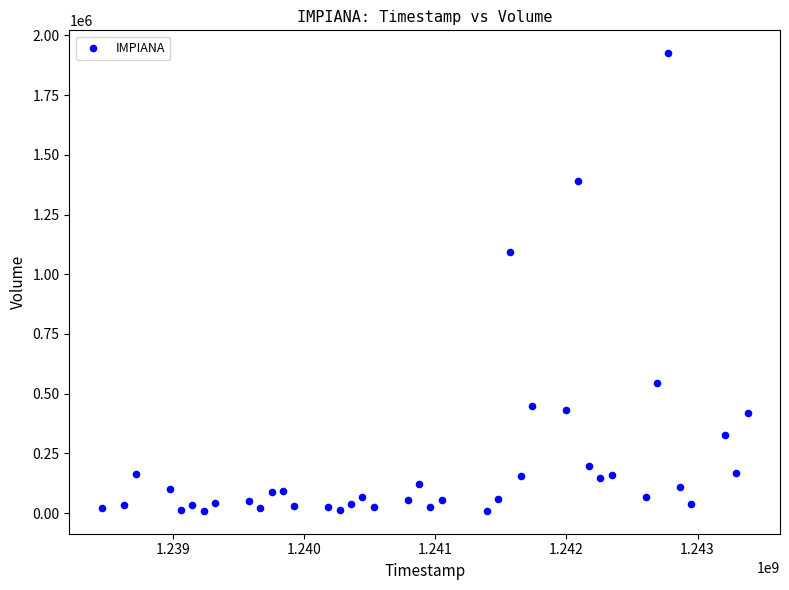

What Y value in the scatter plot is closest to 967595?

1094640